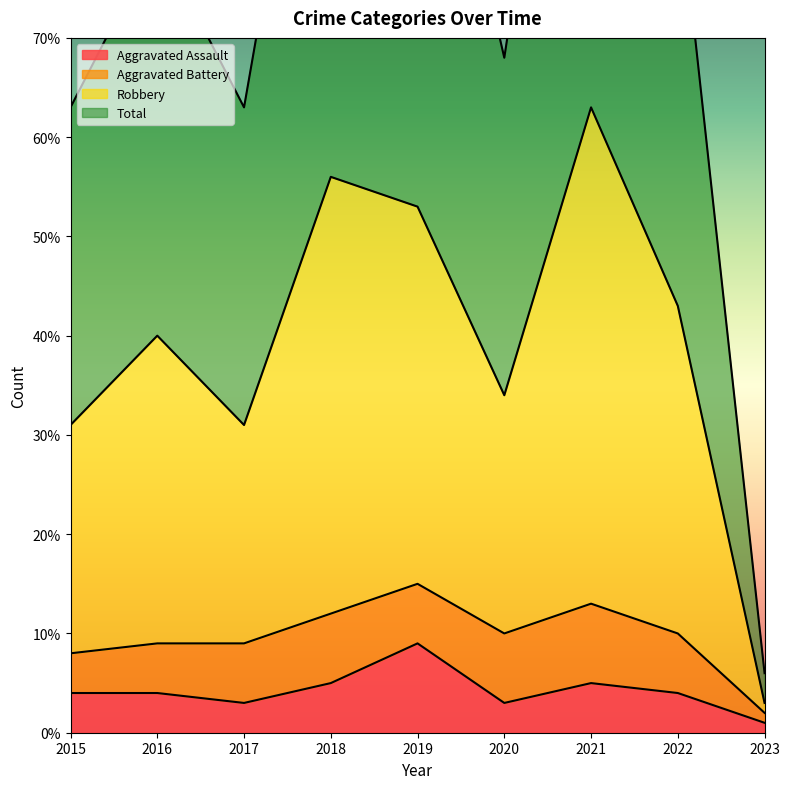

The value of Aggravated Assault at 2017 is 3. True or false?

True